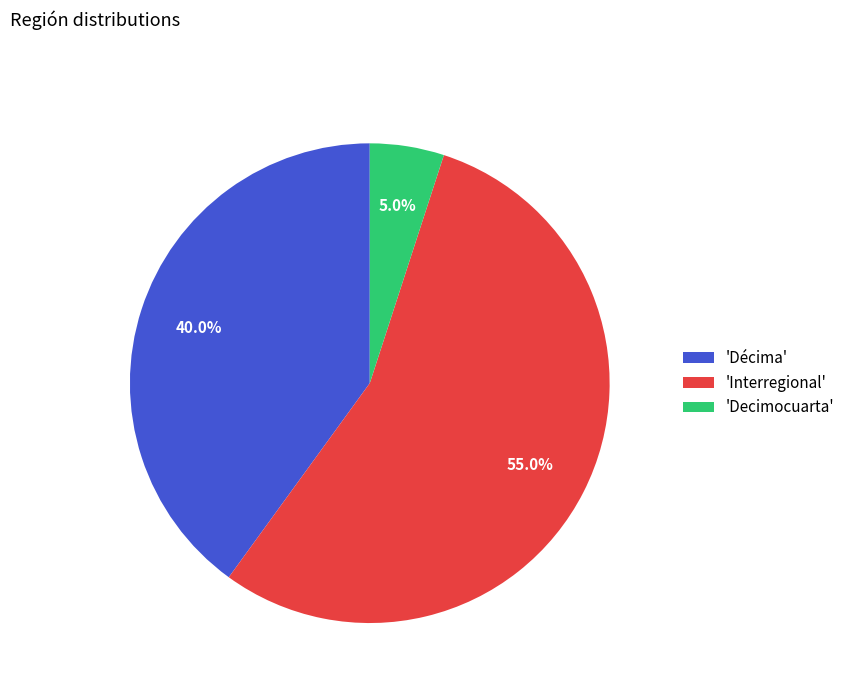

Rank the categories by value from highest to lowest.

'Interregional', 'Décima', 'Decimocuarta'